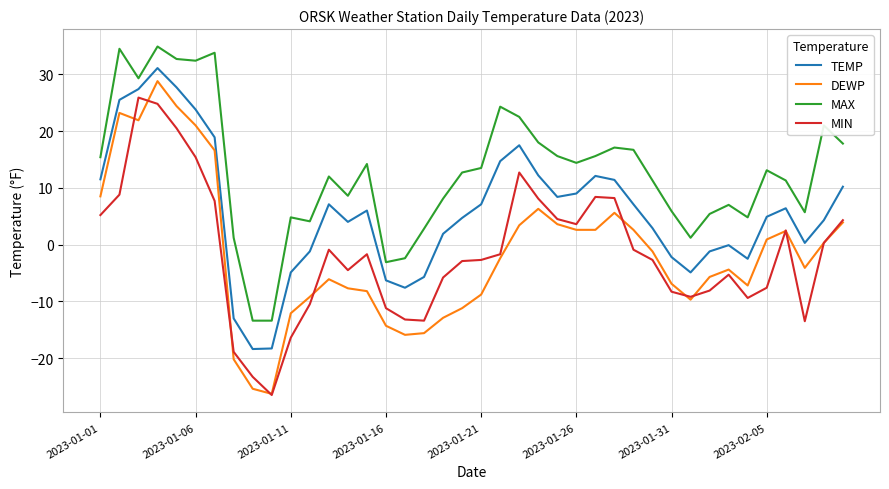

What is the lowest value of the MAX series?

-13.4